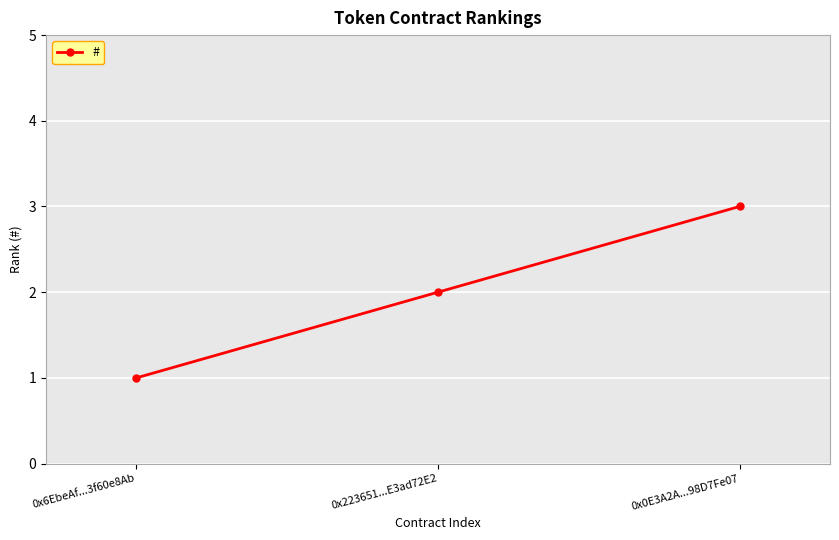

How many series are shown in this chart?

1